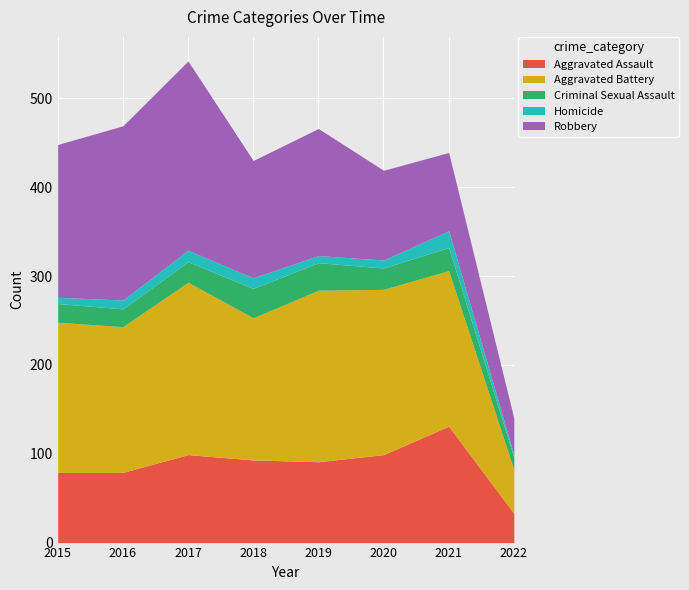

Reading left to right, extract all data points from this chart.

Aggravated Assault: 79	79	99	93	91	99	131	33
Aggravated Battery: 169	164	194	160	193	186	175	49
Criminal Sexual Assault: 21	20	23	33	31	24	26	14
Homicide: 7	10	13	12	8	9	19	3
Robbery: 172	196	213	132	143	101	88	41